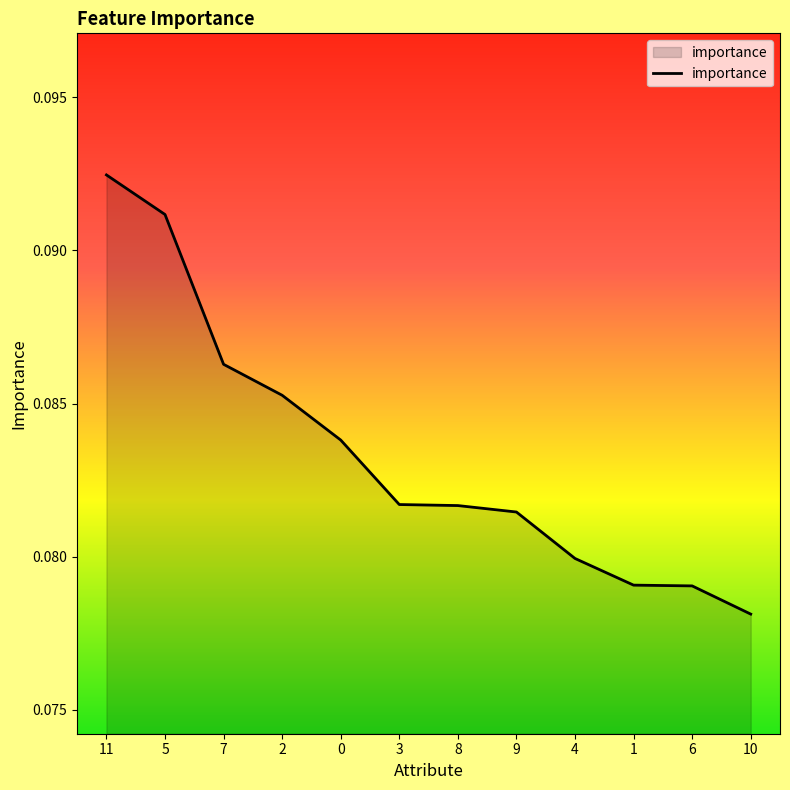

How many lines are shown in the chart?

1